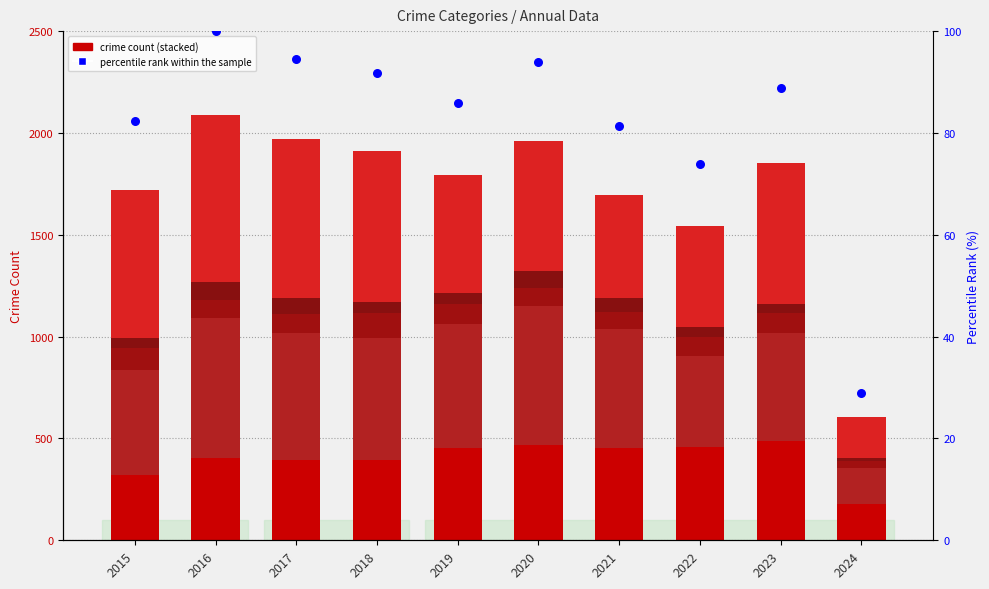

Which series contains the highest Y value?

Robbery